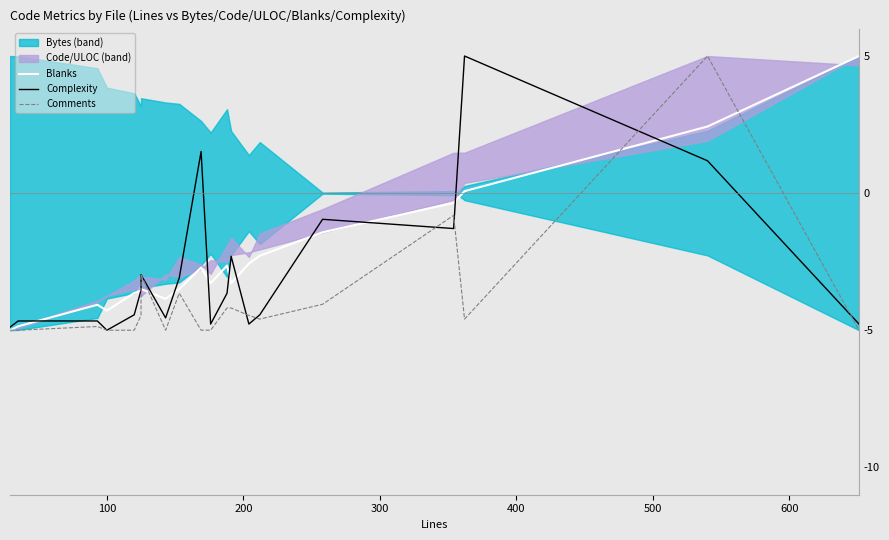

At 500, list the series in order from smallest to largest.

Comments, Blanks, Complexity